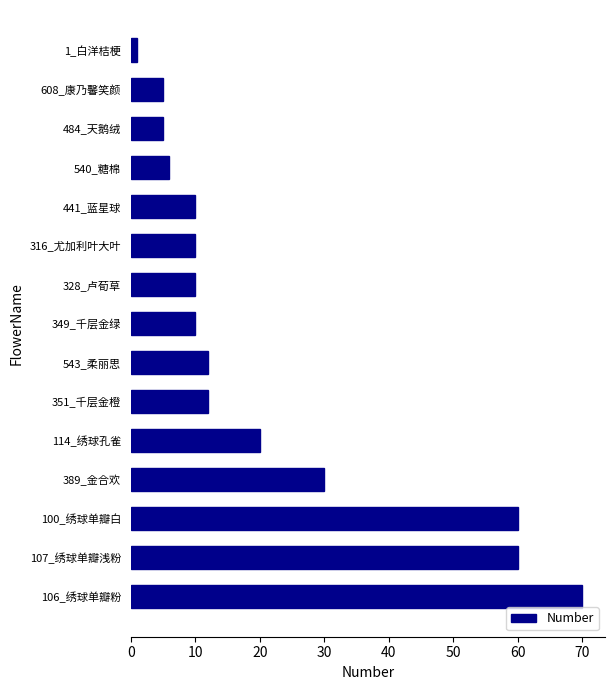

Reading top to bottom, transcribe all the data shown in this chart.

1	5	5	6	10	10	10	10	12	12	20	30	60	60	70